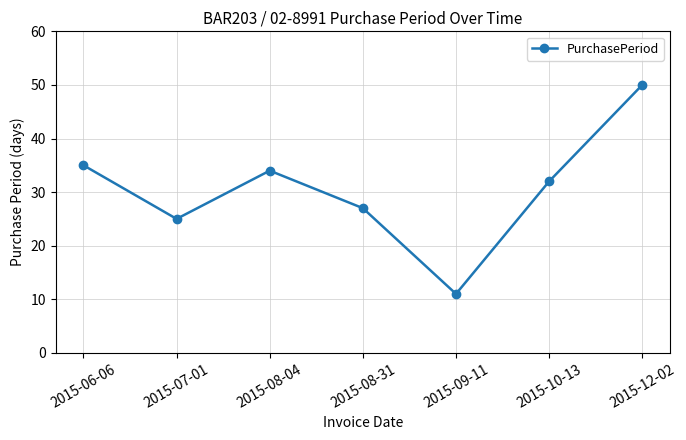

Which has a higher value, 2015-06-06 or 2015-08-31?

2015-06-06